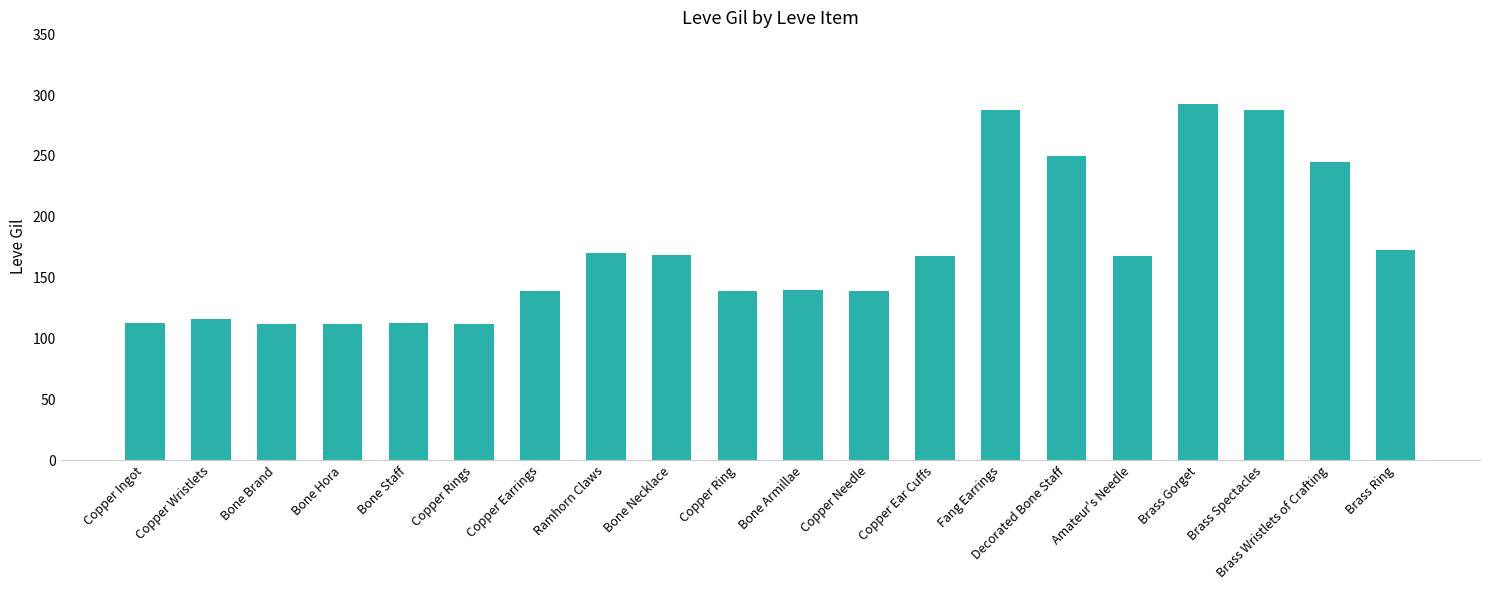

What is the minimum value shown in the chart?

112